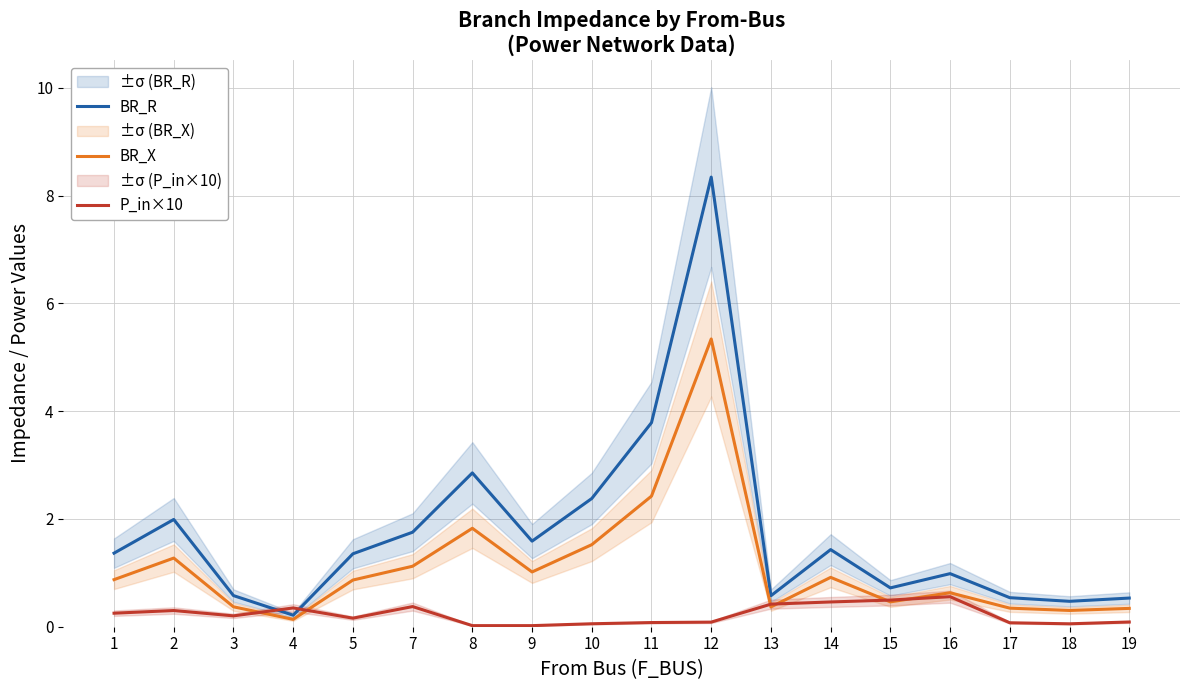

True or false: BR_R has a value of 2.2 at 9.

False